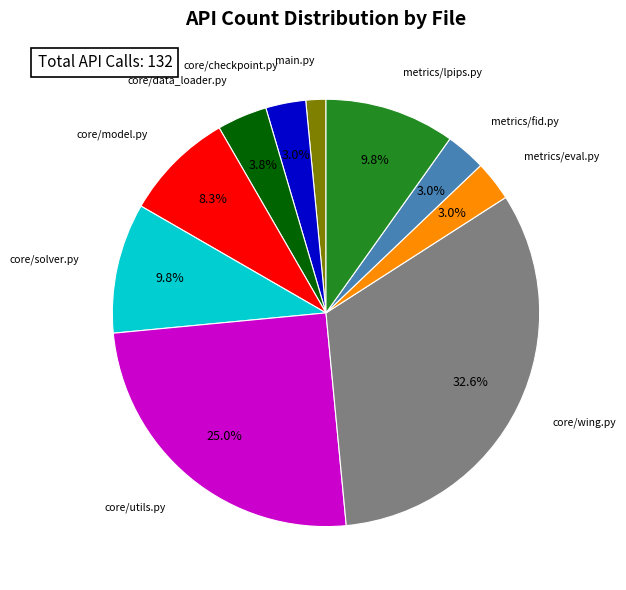

How many slices are in this pie chart?

10